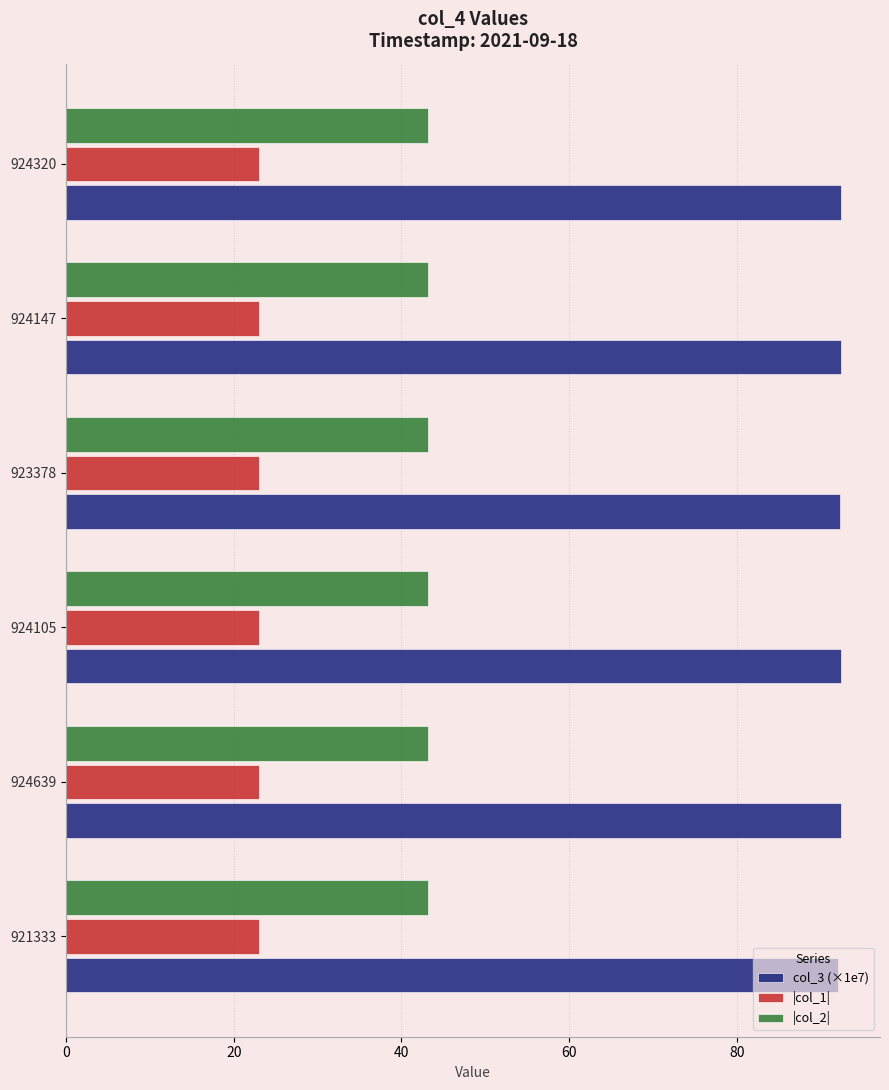

What is the total value across all series at 924639?

158.6